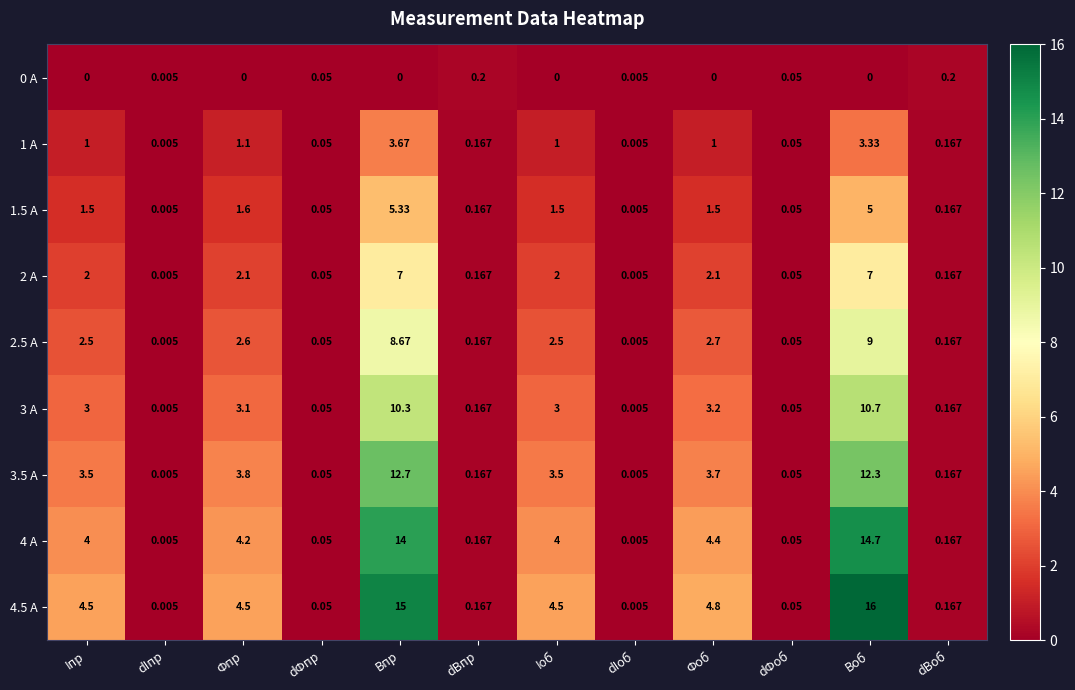

At which category does the chart reach its peak across all series?

Воб